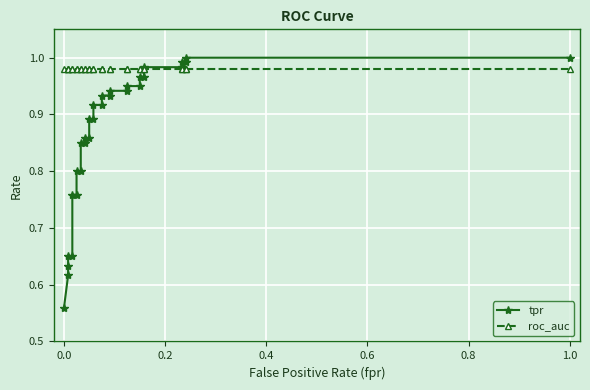

What is the difference between the maximum and minimum values in the tpr series?

0.4